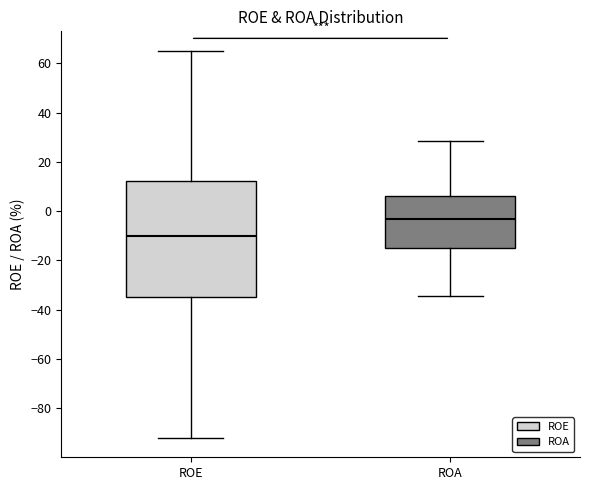

Reading left to right, transcribe this box plot: for each box, give where its median line is, the range the box spans, and where its two whiskers end, as read against the y-axis. The values are not printed on the chart, so give them approximately, as read against the axis.

ROE: median -10, box -34 to 12, whiskers -92 to 66
ROA: median -4, box -16 to 6, whiskers -34 to 28